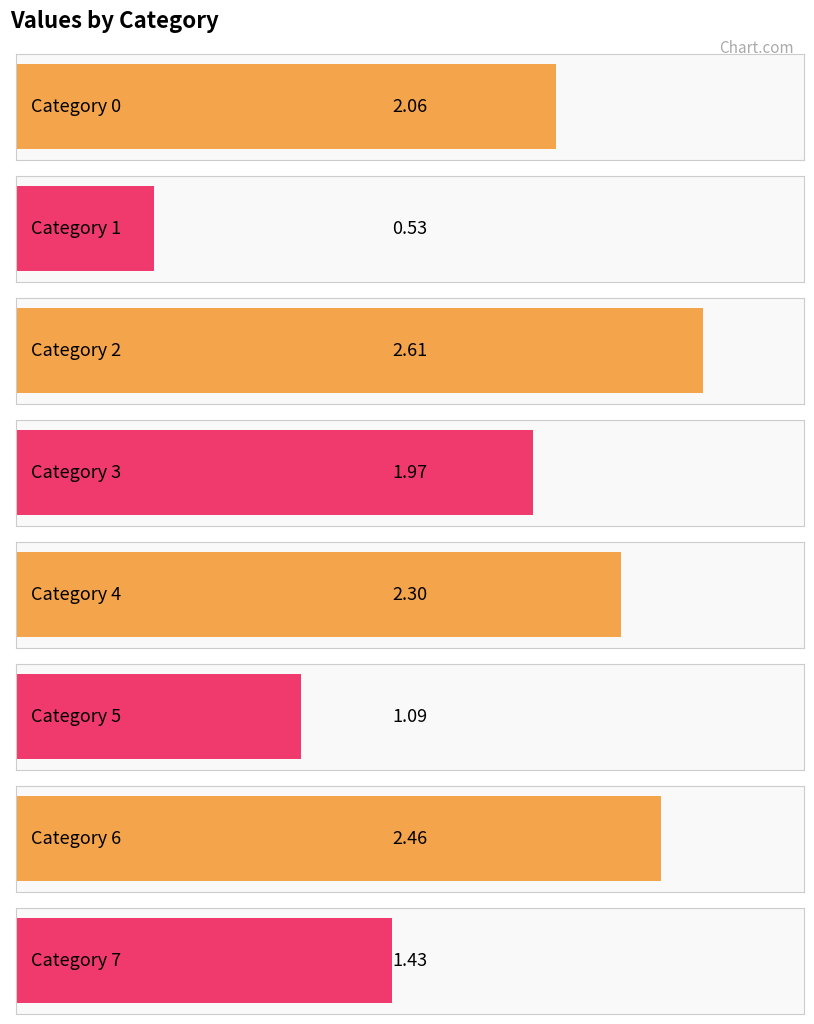

Reading left to right, transcribe all the data shown in this chart.

0=2.1	1=0.5	2=2.6	3=2.0	4=2.3	5=1.1	6=2.5	7=1.4